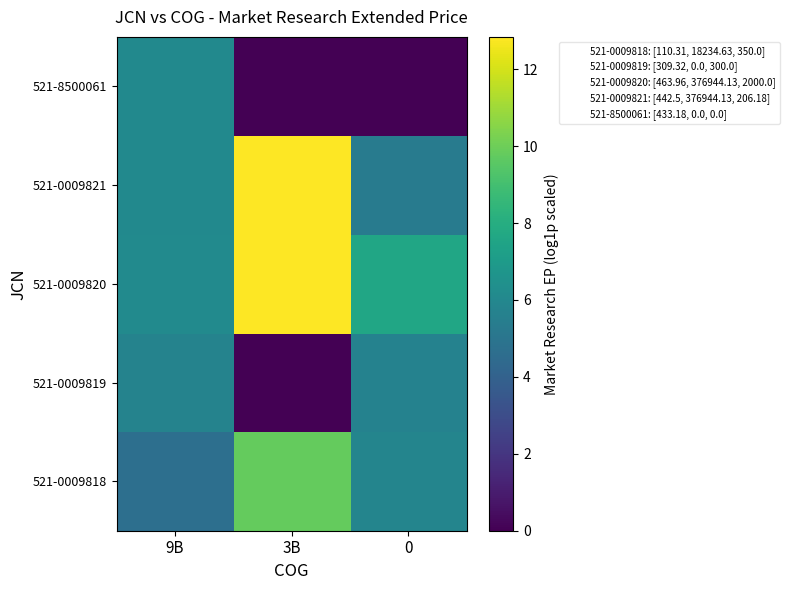

Which series has the largest total across all categories?

521-0009820